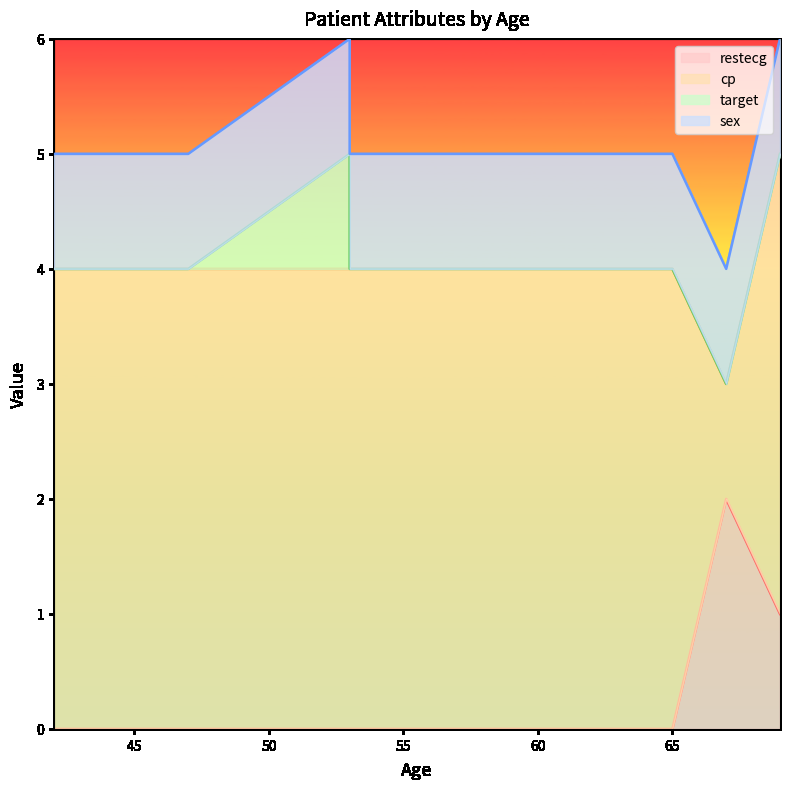

What are all the series names shown in the legend?

restecg, cp, target, sex